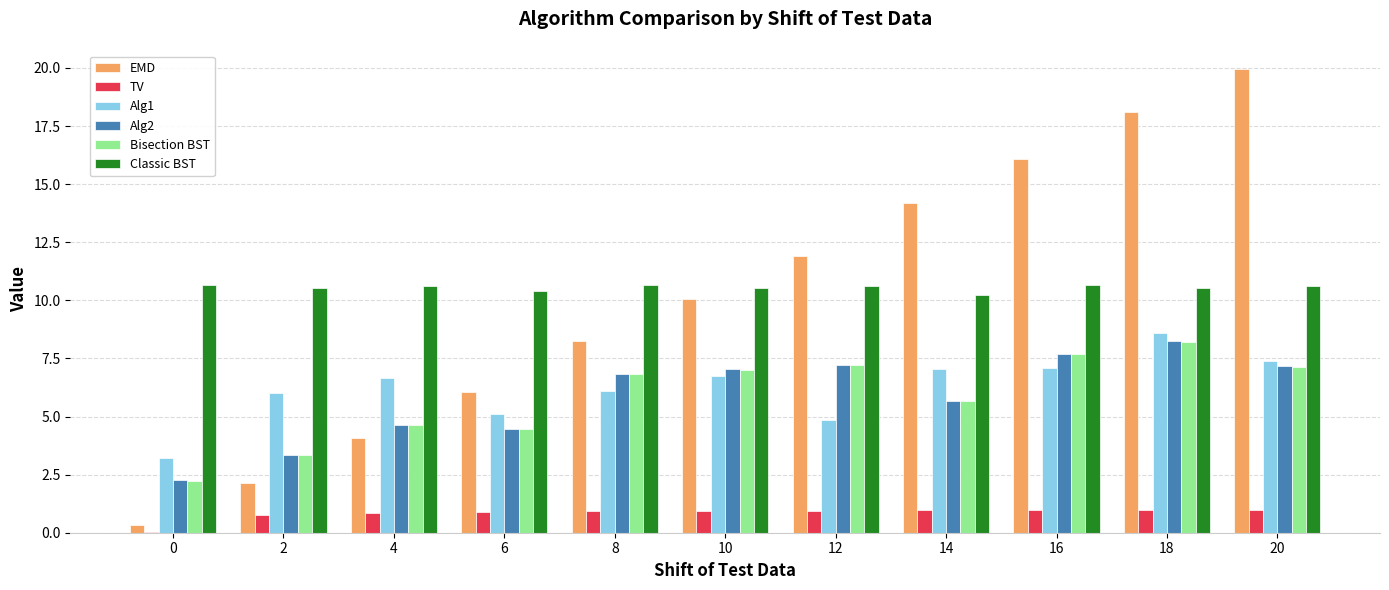

What is the highest value of the Alg2 series?

8.2